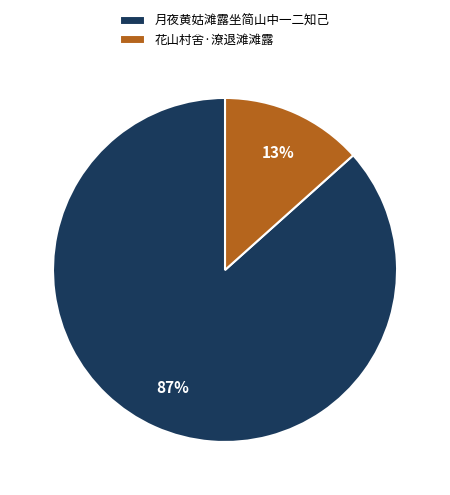

Which has a higher value, 月夜黄姑滩露坐简山中一二知己 or 花山村舍·潦退滩滩露?

月夜黄姑滩露坐简山中一二知己